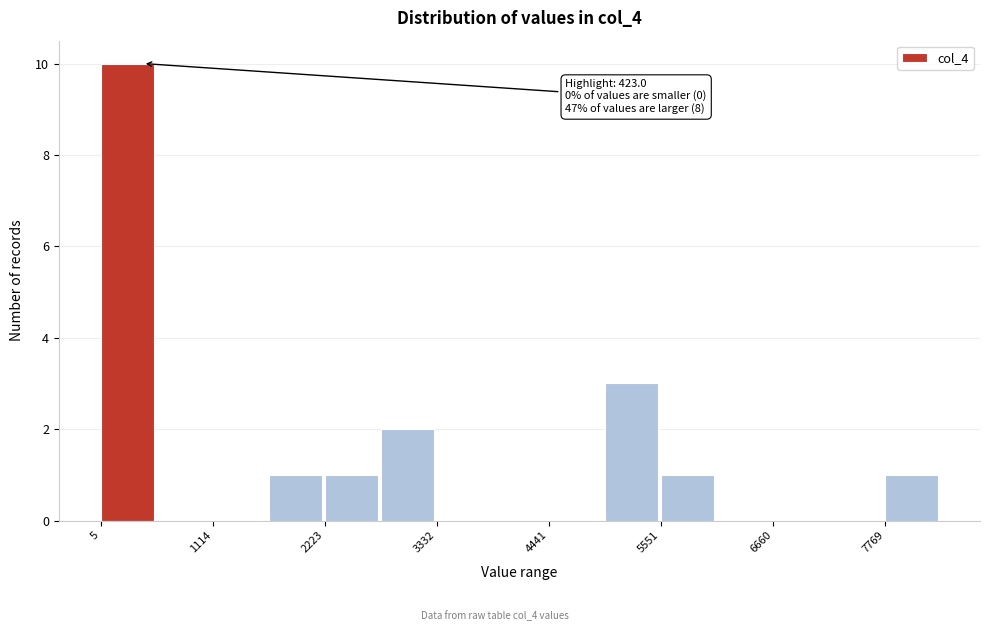

Read against the x-axis, roughly where is the centre of the tallest bar?

200